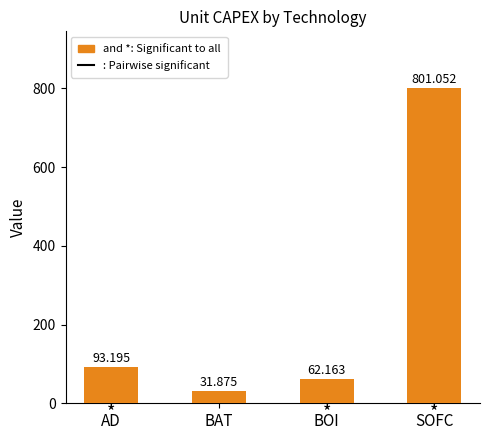

How many distinct data groups are displayed?

1